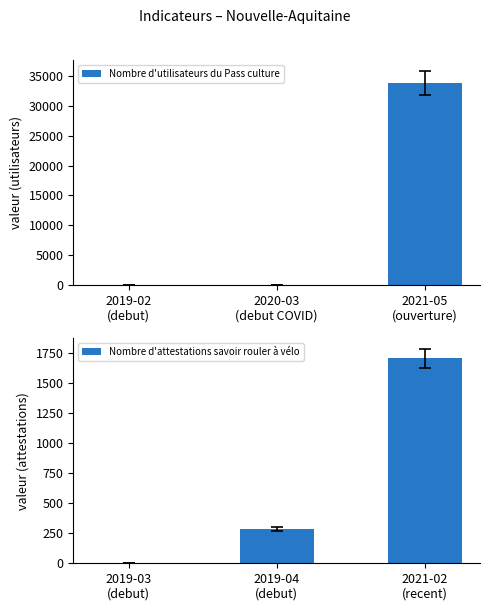

How many positive values does the Nombre d'attestations savoir rouler à vélo series have?

2